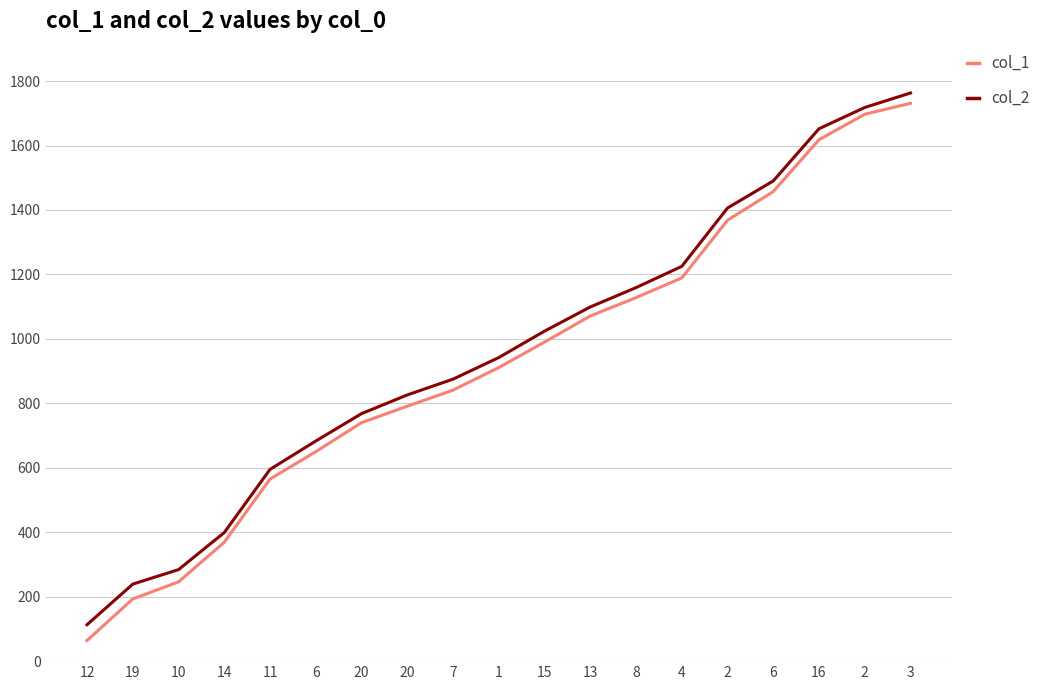

At how many categories does at least one series exceed 731?

13